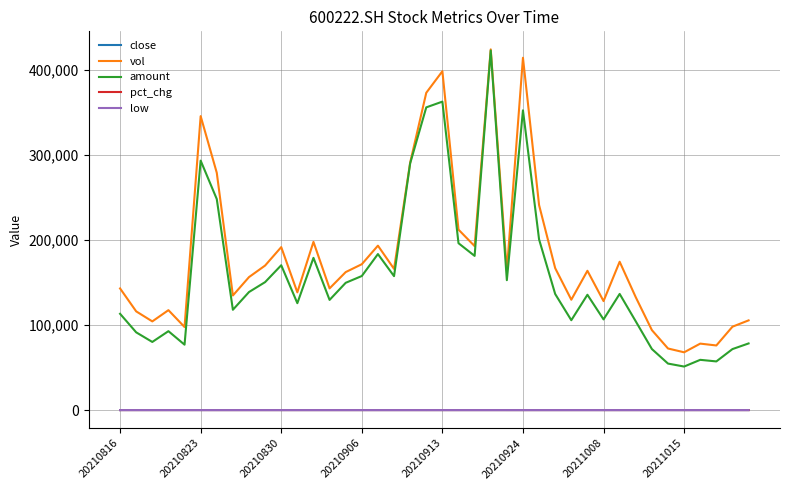

How many lines are shown in the chart?

5